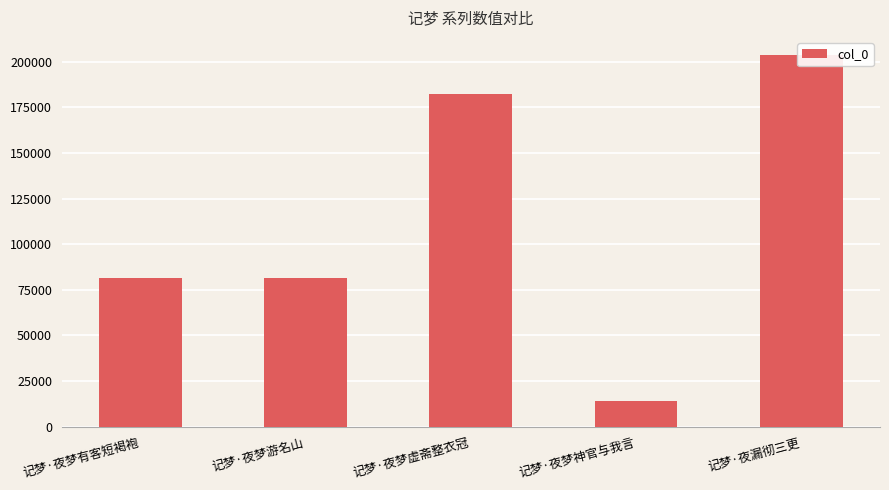

Which category has the highest value across all series?

记梦·夜漏彻三更